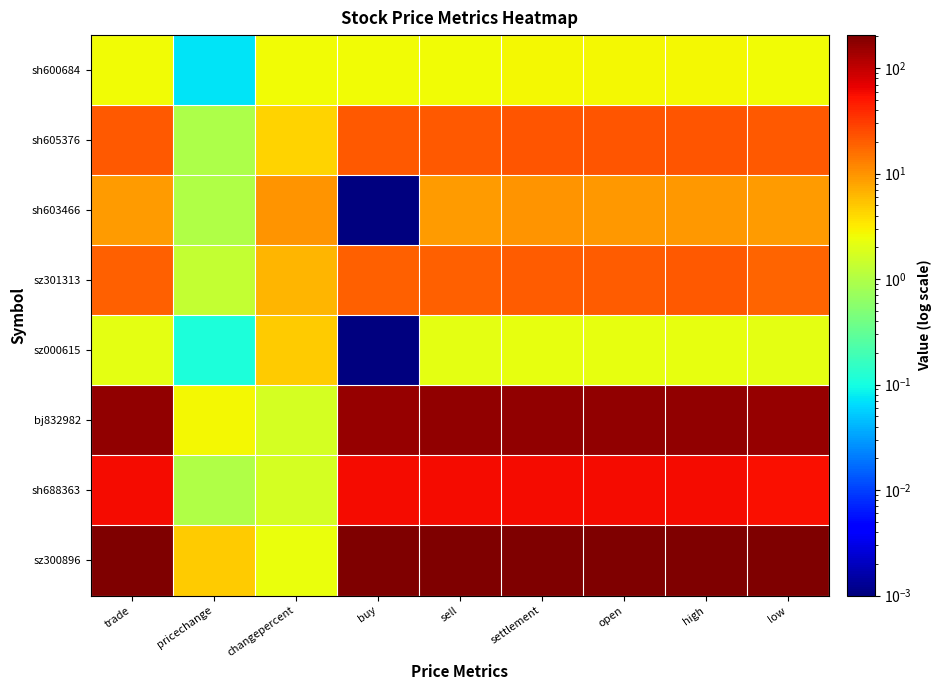

At high, list the series in order from largest to smallest.

sz300896, bj832982, sh688363, sh605376, sz301313, sh603466, sh600684, sz000615